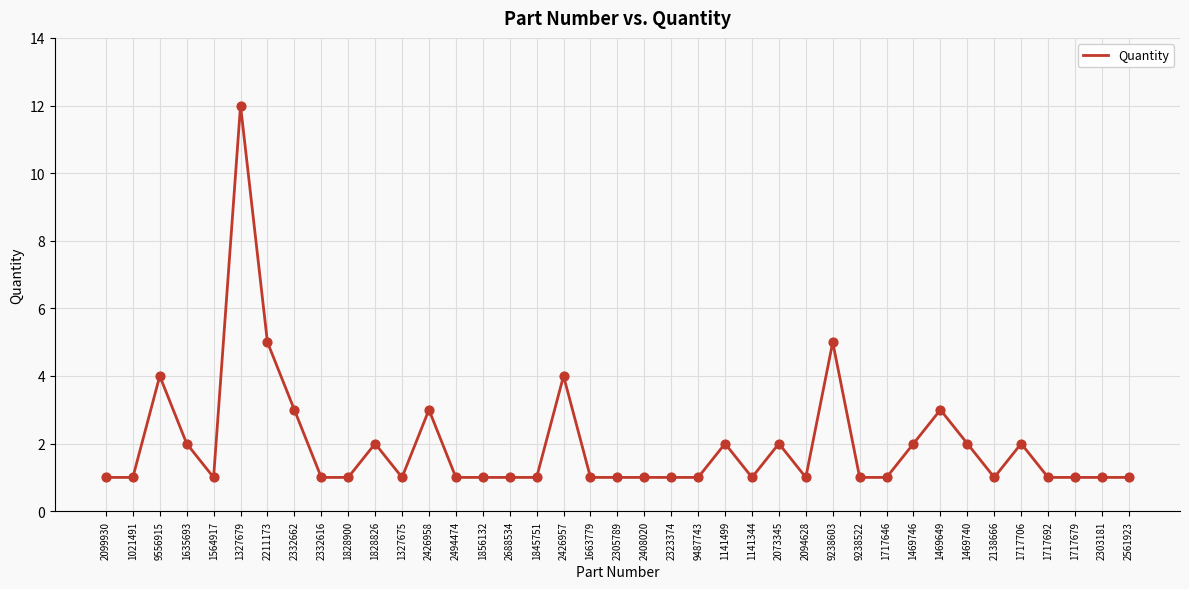

What is the ratio of the value at 1141499 to the value at 2426958?

0.7